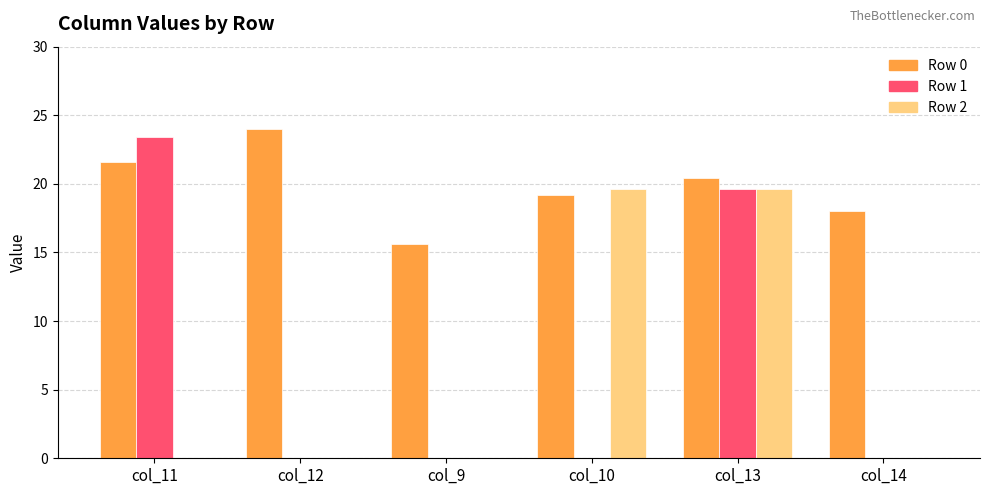

Is it true that Row 0 equals 24.0 at col_9?

False